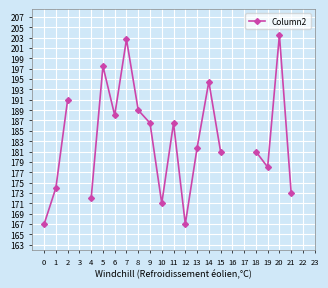

What is the ratio of the value at 19 to the value at 21?

1.0